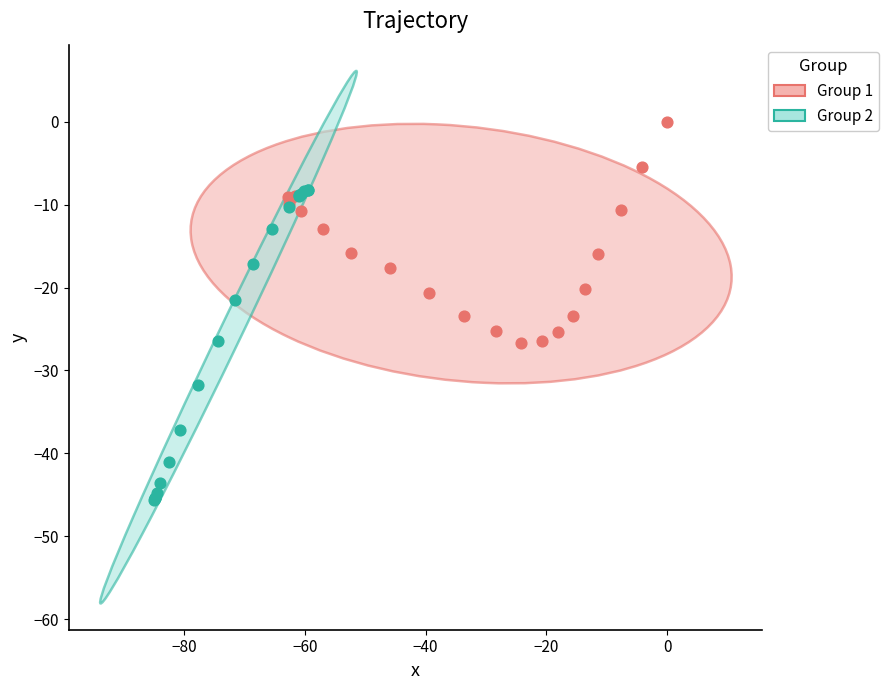

Which series reaches the maximum Y coordinate?

Group 1